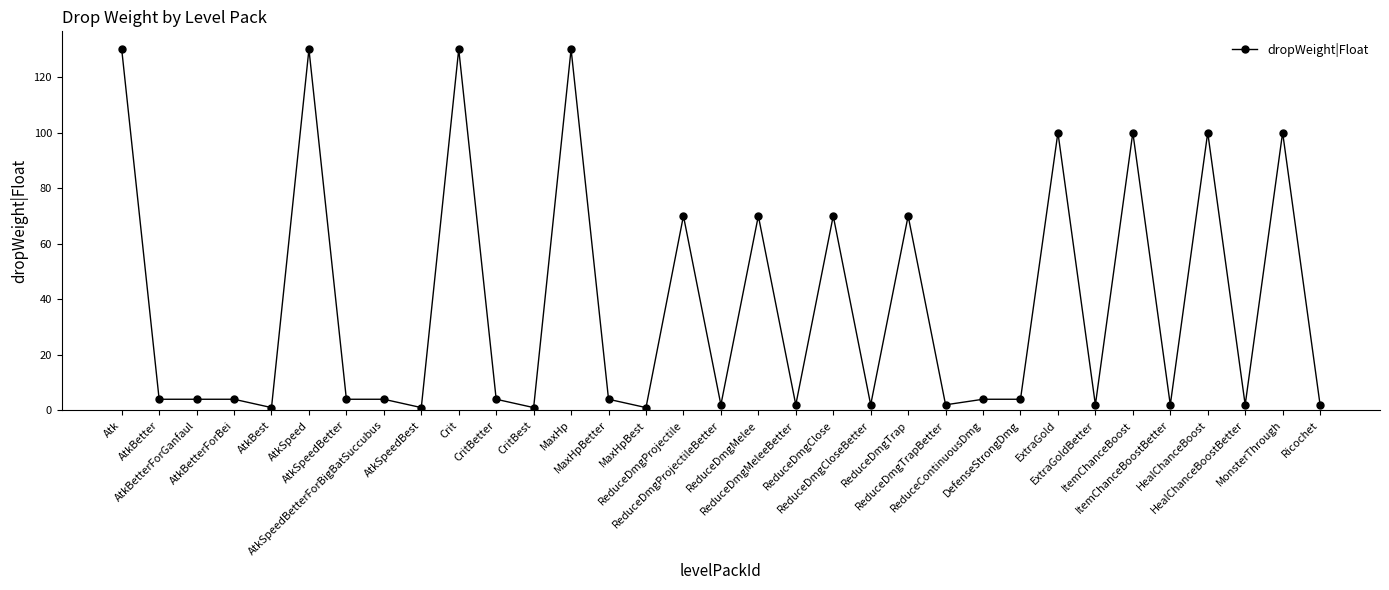

What is the maximum value shown in the chart?

130